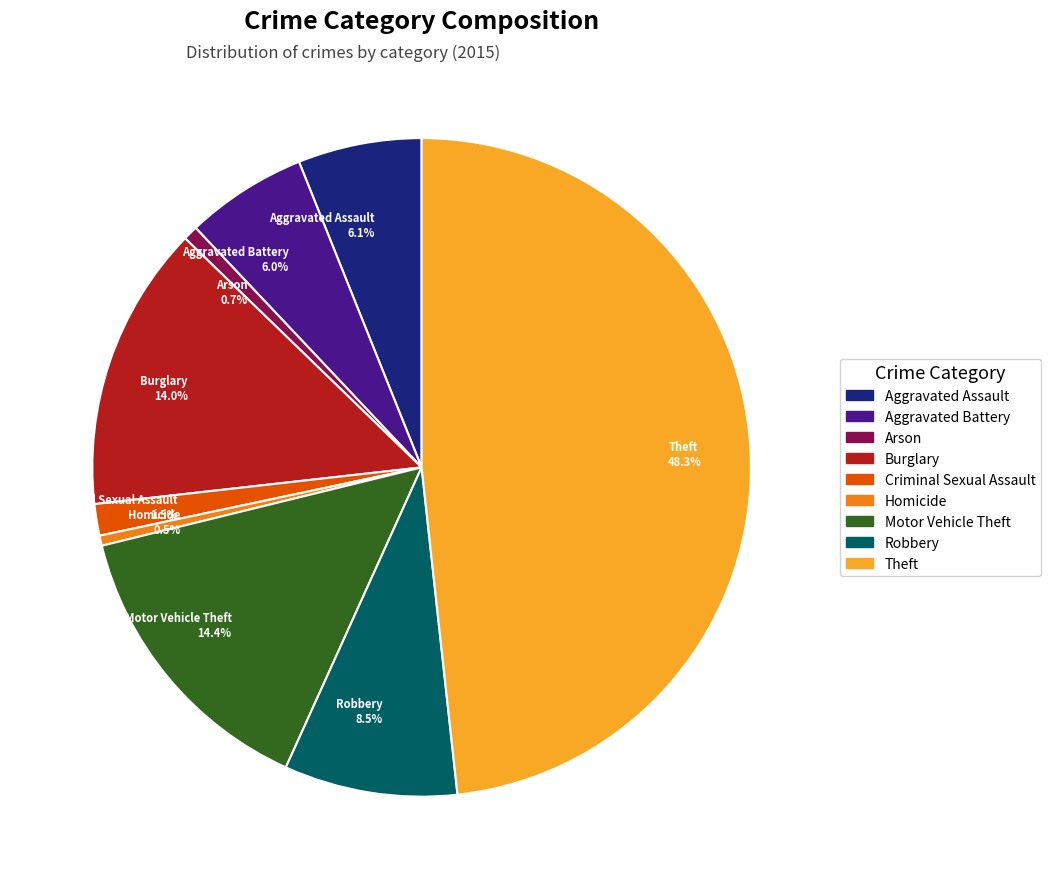

How many segments does this pie chart have?

9